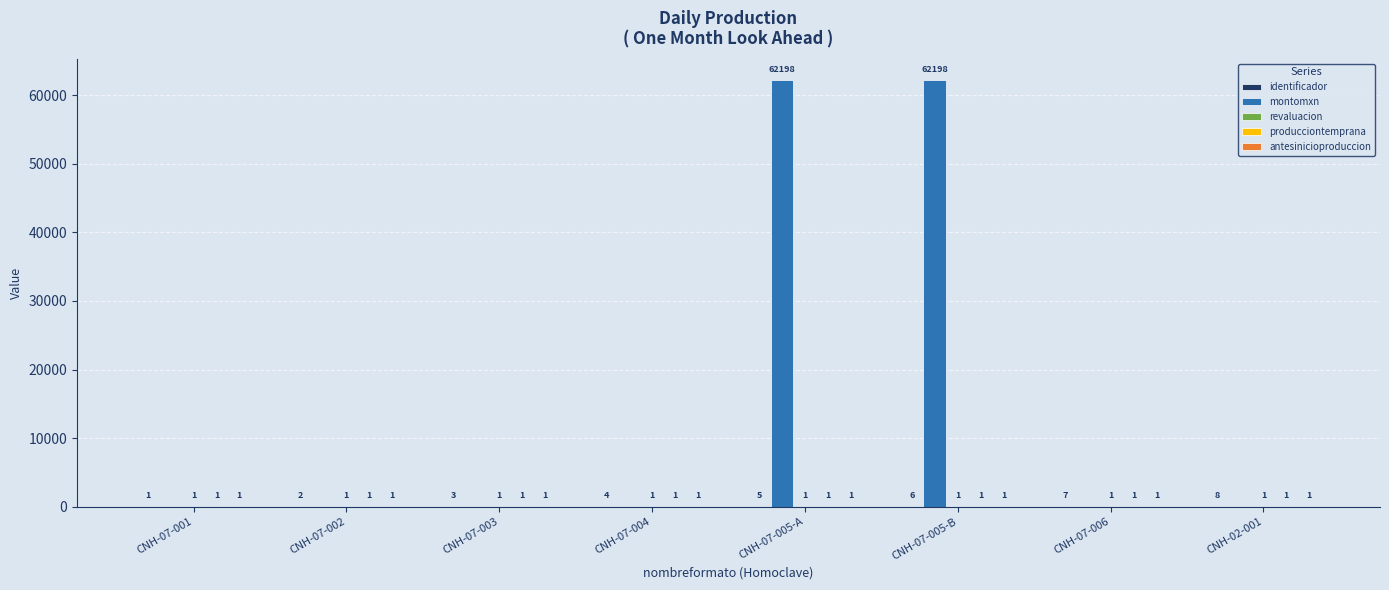

Does the chart contain stacked bars?

No